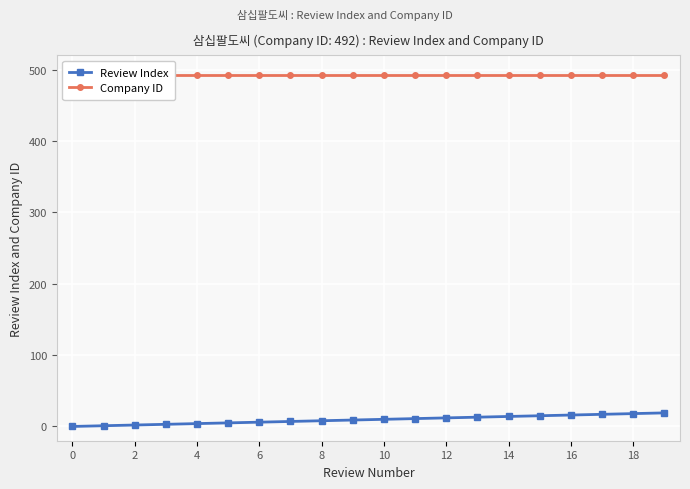

Which series has the largest total across all categories?

Company ID